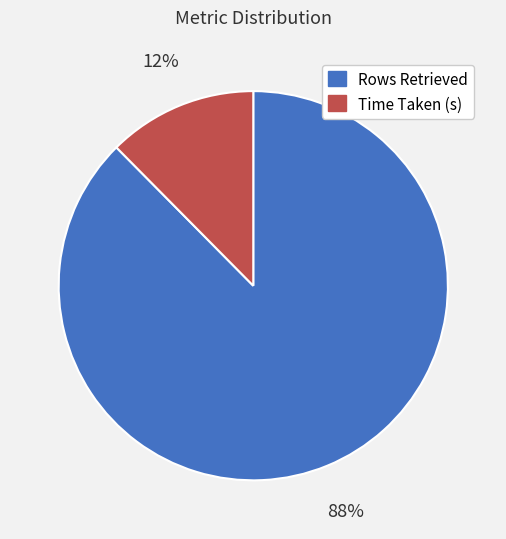

Is the sum of Time Taken (s) and Rows Retrieved greater than half?

Yes